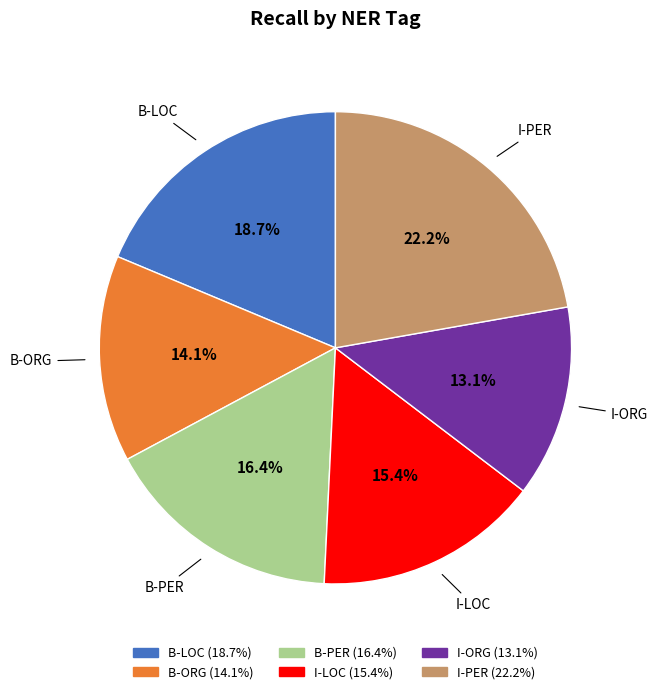

Which category has the smallest portion of the pie?

I-ORG